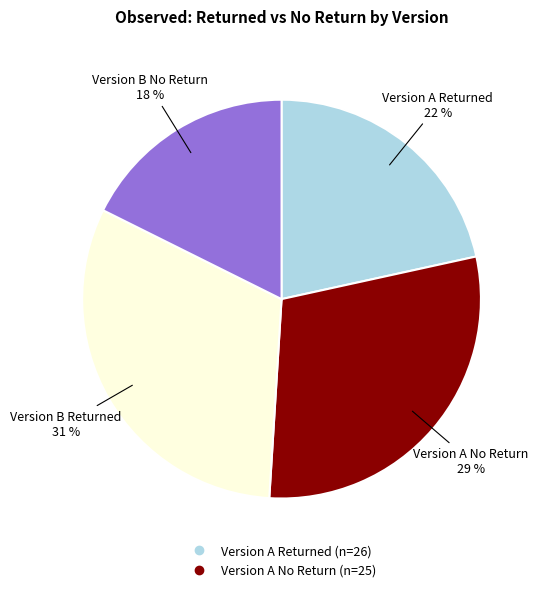

Is there any slice that represents more than half of the pie?

No